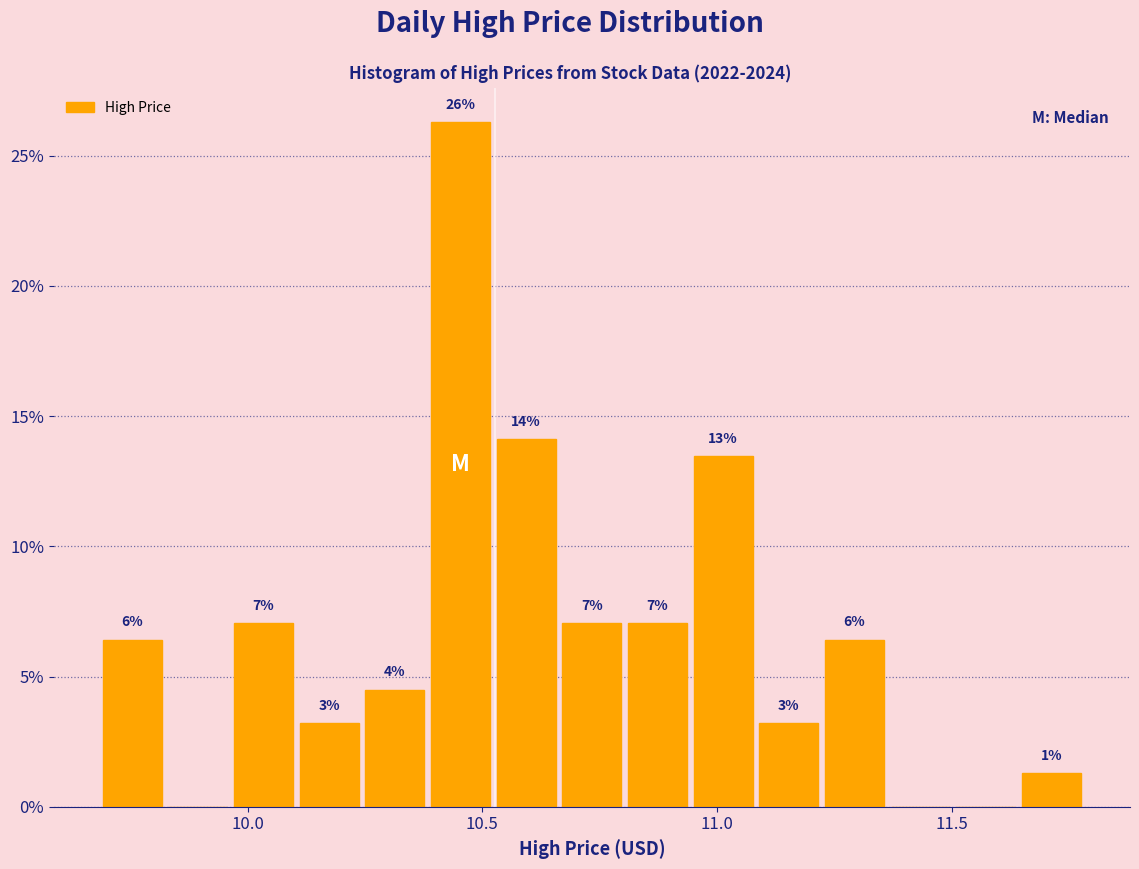

Read against the x-axis, roughly where is the centre of the tallest bar?

10.45